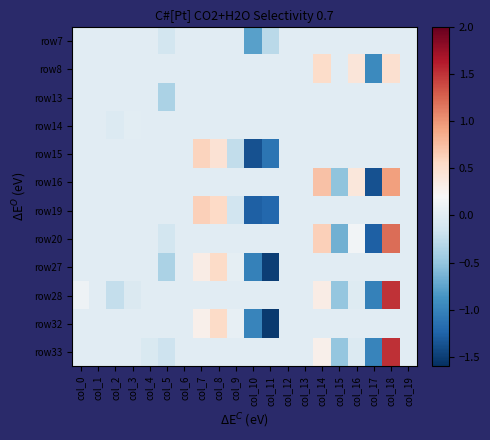

Reading left to right, transcribe all the data shown in this chart.

row7: col_0=0.0	col_1=0.0	col_2=0.0	col_3=0.0	col_4=0.0	col_5=-0.1	col_6=0.0	col_7=0.0	col_8=0.0	col_9=0.0	col_10=-0.8	col_11=-0.3	col_12=0.0	col_13=0.0	col_14=0.0	col_15=0.0	col_16=0.0	col_17=0.0	col_18=0.0	col_19=0.0
row8: col_0=0.0	col_1=0.0	col_2=0.0	col_3=0.0	col_4=0.0	col_5=0.0	col_6=0.0	col_7=0.0	col_8=0.0	col_9=0.0	col_10=0.0	col_11=0.0	col_12=0.0	col_13=0.0	col_14=0.5	col_15=0.0	col_16=0.4	col_17=-1.0	col_18=0.5	col_19=0.0
row13: col_0=0.0	col_1=0.0	col_2=0.0	col_3=0.0	col_4=0.0	col_5=-0.4	col_6=0.0	col_7=0.0	col_8=0.0	col_9=0.0	col_10=0.0	col_11=0.0	col_12=0.0	col_13=0.0	col_14=0.0	col_15=0.0	col_16=0.0	col_17=0.0	col_18=0.0	col_19=0.0
row14: col_0=0.0	col_1=0.0	col_2=-0.0	col_3=0.0	col_4=0.0	col_5=0.0	col_6=0.0	col_7=0.0	col_8=0.0	col_9=0.0	col_10=0.0	col_11=0.0	col_12=0.0	col_13=0.0	col_14=0.0	col_15=0.0	col_16=0.0	col_17=0.0	col_18=0.0	col_19=0.0
row15: col_0=0.0	col_1=0.0	col_2=0.0	col_3=0.0	col_4=0.0	col_5=0.0	col_6=0.0	col_7=0.6	col_8=0.5	col_9=-0.2	col_10=-1.4	col_11=-1.1	col_12=0.0	col_13=0.0	col_14=0.0	col_15=0.0	col_16=0.0	col_17=0.0	col_18=0.0	col_19=0.0
row16: col_0=0.0	col_1=0.0	col_2=0.0	col_3=0.0	col_4=0.0	col_5=0.0	col_6=0.0	col_7=0.0	col_8=0.0	col_9=0.0	col_10=0.0	col_11=0.0	col_12=0.0	col_13=0.0	col_14=0.7	col_15=-0.5	col_16=0.4	col_17=-1.4	col_18=0.9	col_19=0.0
row19: col_0=0.0	col_1=0.0	col_2=0.0	col_3=0.0	col_4=0.0	col_5=0.0	col_6=0.0	col_7=0.6	col_8=0.6	col_9=-0.1	col_10=-1.3	col_11=-1.2	col_12=0.0	col_13=0.0	col_14=0.0	col_15=0.0	col_16=0.0	col_17=0.0	col_18=0.0	col_19=0.0
row20: col_0=0.0	col_1=0.0	col_2=0.0	col_3=0.0	col_4=0.0	col_5=-0.1	col_6=0.0	col_7=0.0	col_8=0.0	col_9=0.0	col_10=0.0	col_11=0.0	col_12=0.0	col_13=0.0	col_14=0.6	col_15=-0.7	col_16=0.1	col_17=-1.3	col_18=1.2	col_19=0.0
row27: col_0=0.0	col_1=0.0	col_2=0.0	col_3=0.0	col_4=0.0	col_5=-0.4	col_6=0.0	col_7=0.3	col_8=0.5	col_9=0.0	col_10=-1.0	col_11=-1.5	col_12=0.0	col_13=0.0	col_14=0.0	col_15=0.0	col_16=0.0	col_17=0.0	col_18=0.0	col_19=0.0
row28: col_0=0.1	col_1=0.0	col_2=-0.2	col_3=-0.1	col_4=0.0	col_5=0.0	col_6=0.0	col_7=0.0	col_8=0.0	col_9=0.0	col_10=0.0	col_11=0.0	col_12=0.0	col_13=0.0	col_14=0.3	col_15=-0.5	col_16=-0.0	col_17=-1.0	col_18=1.5	col_19=0.0
row32: col_0=0.0	col_1=0.0	col_2=0.0	col_3=0.0	col_4=0.0	col_5=0.0	col_6=0.0	col_7=0.3	col_8=0.5	col_9=0.0	col_10=-1.0	col_11=-1.5	col_12=0.0	col_13=0.0	col_14=0.0	col_15=0.0	col_16=0.0	col_17=0.0	col_18=0.0	col_19=0.0
row33: col_0=0.0	col_1=0.0	col_2=0.0	col_3=0.0	col_4=-0.1	col_5=-0.2	col_6=0.0	col_7=0.0	col_8=0.0	col_9=0.0	col_10=0.0	col_11=0.0	col_12=0.0	col_13=0.0	col_14=0.3	col_15=-0.5	col_16=-0.0	col_17=-1.0	col_18=1.5	col_19=0.0